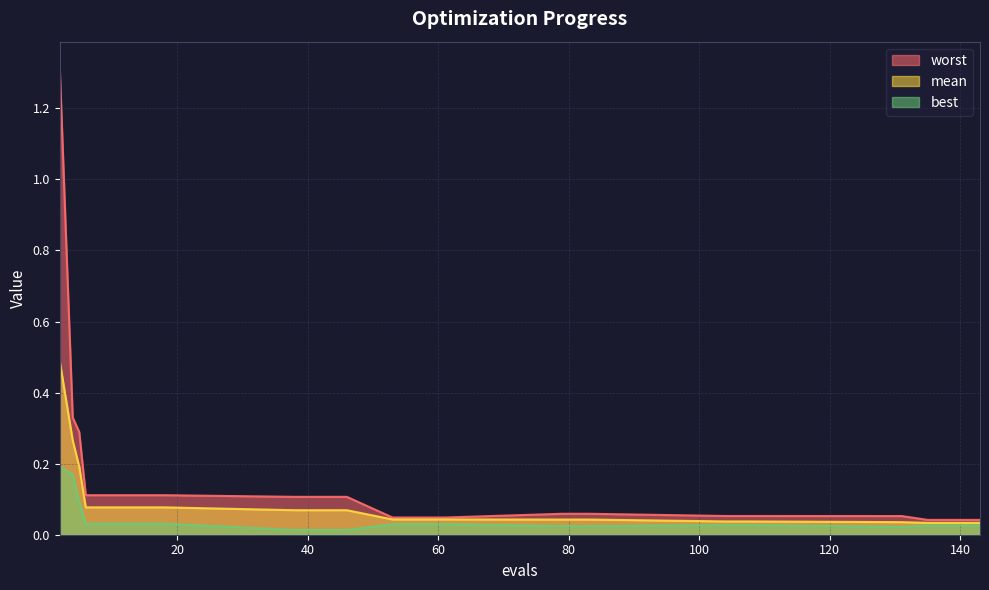

Rank the series at 104 from lowest to highest value.

best, mean, worst